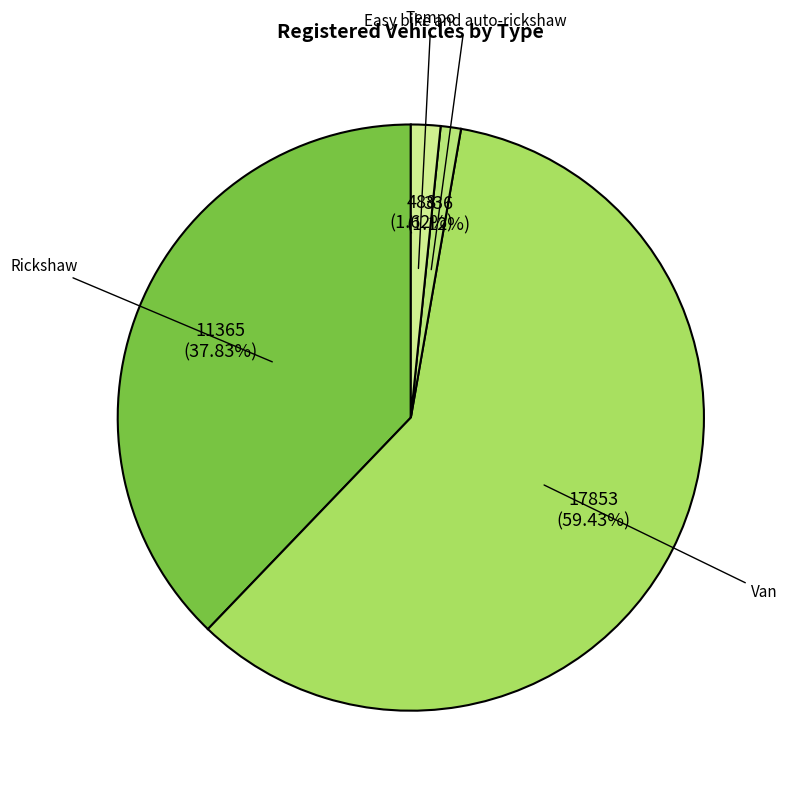

To the nearest percent, what is the difference between the largest and smallest slice percentages?

58%